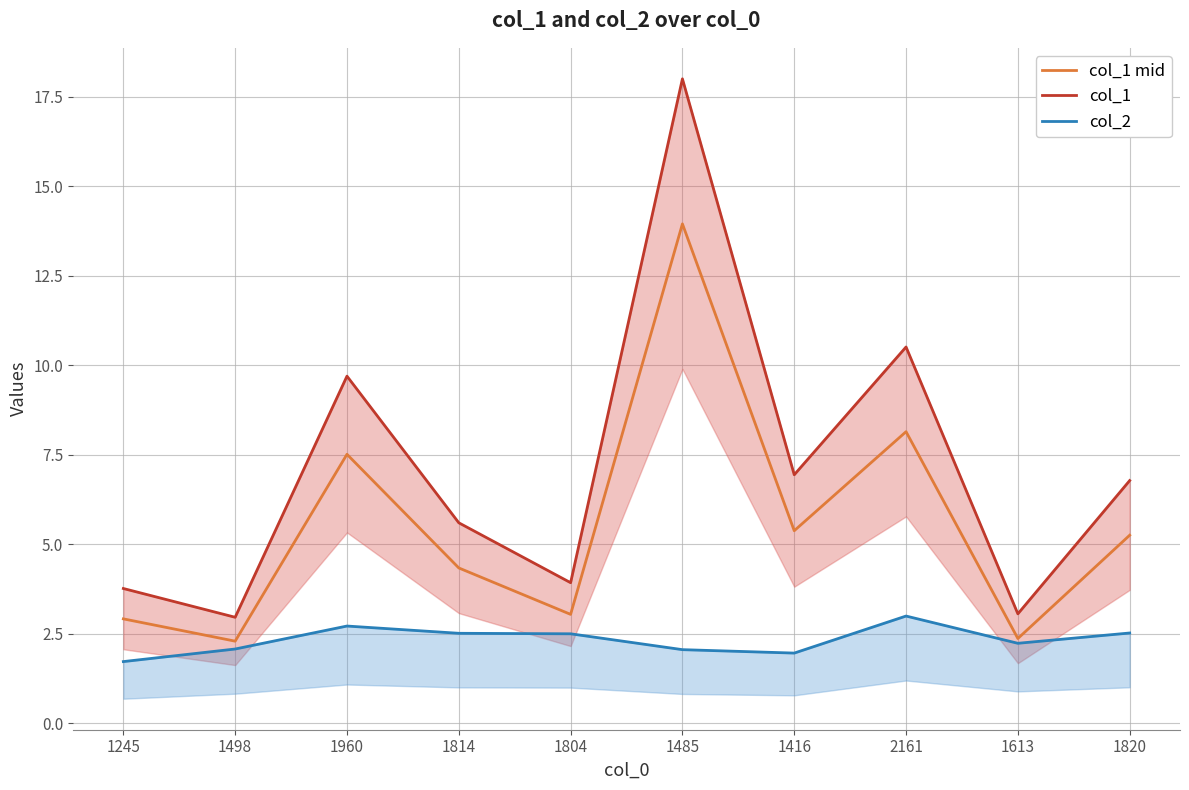

What is the lowest value of the col_1 mid series?

2.3